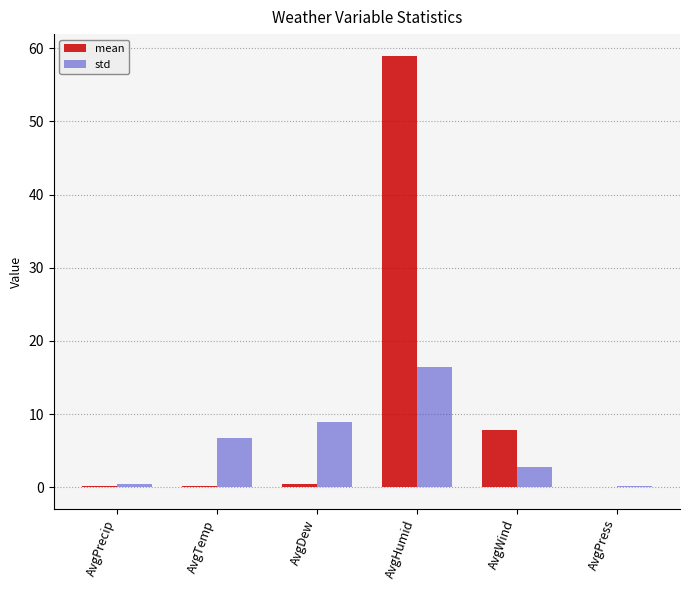

Which series has the largest total across all categories?

mean